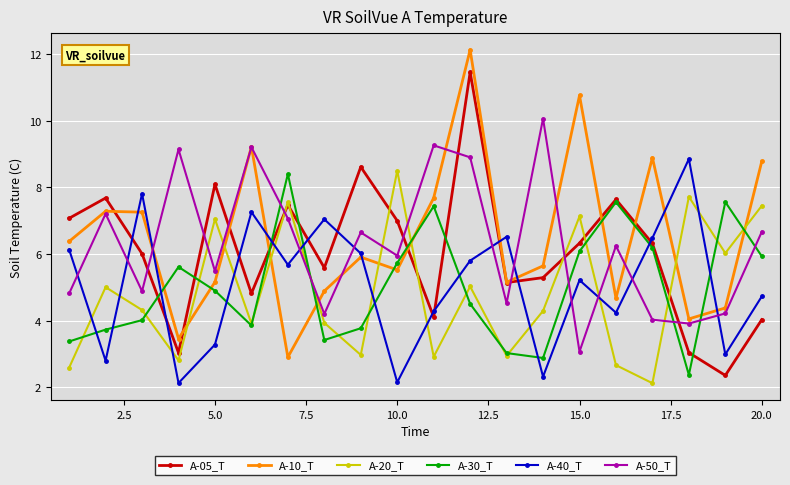

How many times do A-50_T and A-20_T cross each other?

9